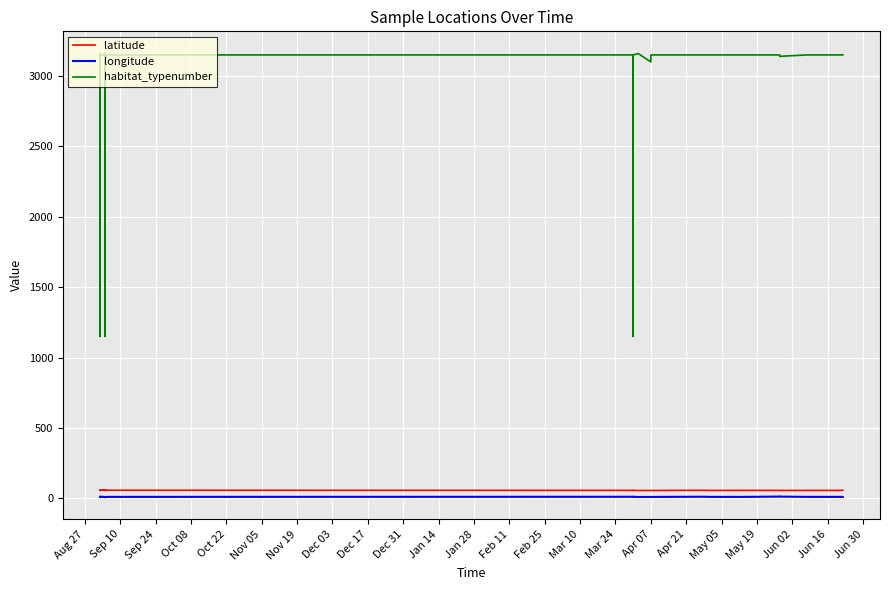

True or false: habitat_typenumber and latitude cross at least once.

False